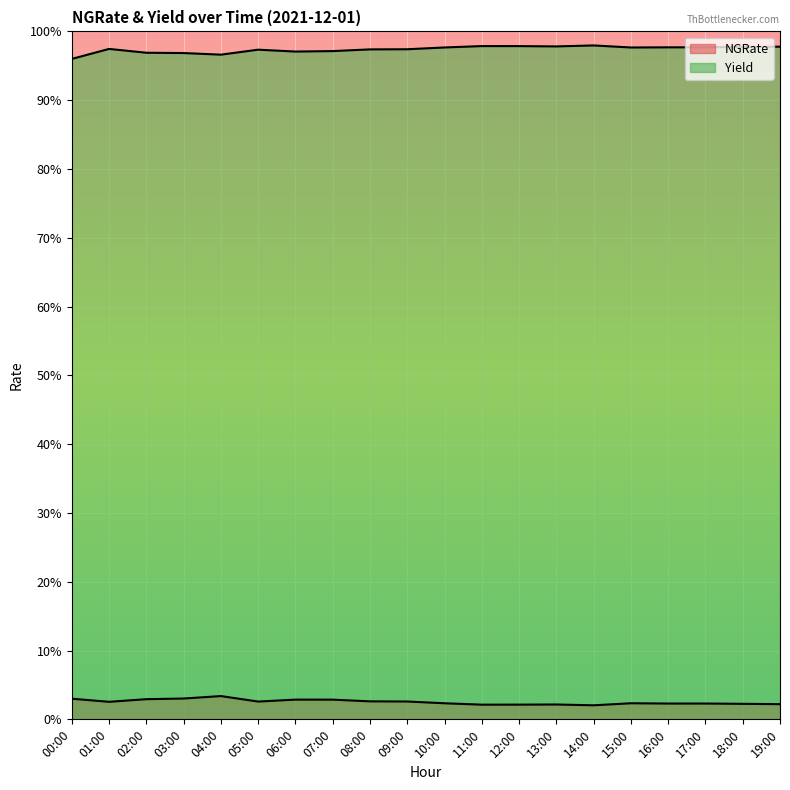

What is the spread (max minus min) of values at 02:00?

0.9